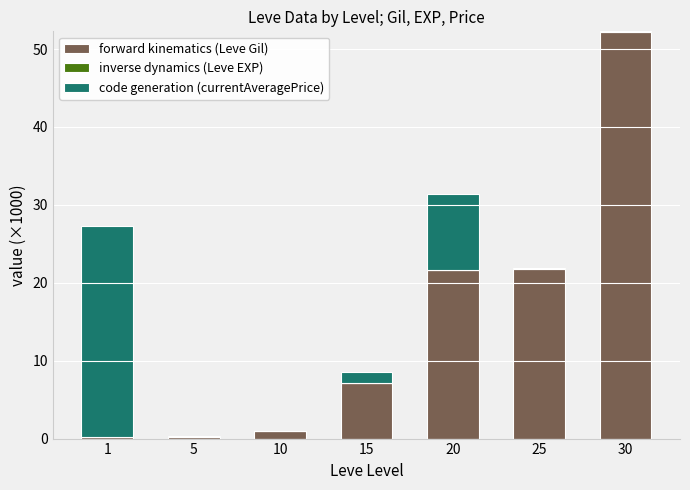

At which category is the sum across all series the highest?

30